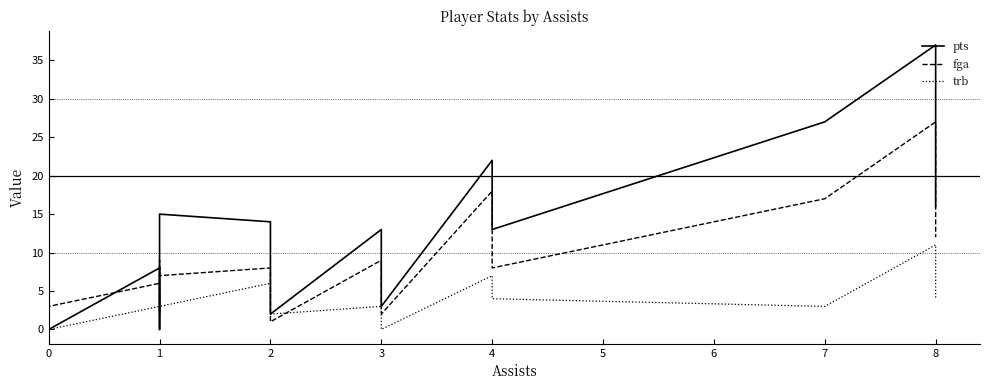

Rank the categories by trb value from lowest to highest.

0, 3, 0, 1, 2, 1, 1, 3, 7, 4, 8, 0, 1, 0, 2, 4, 8, 0